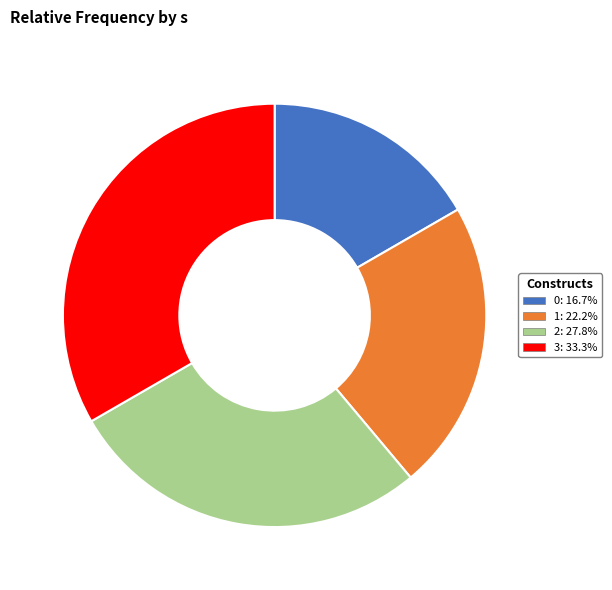

Does any single category account for the majority?

No